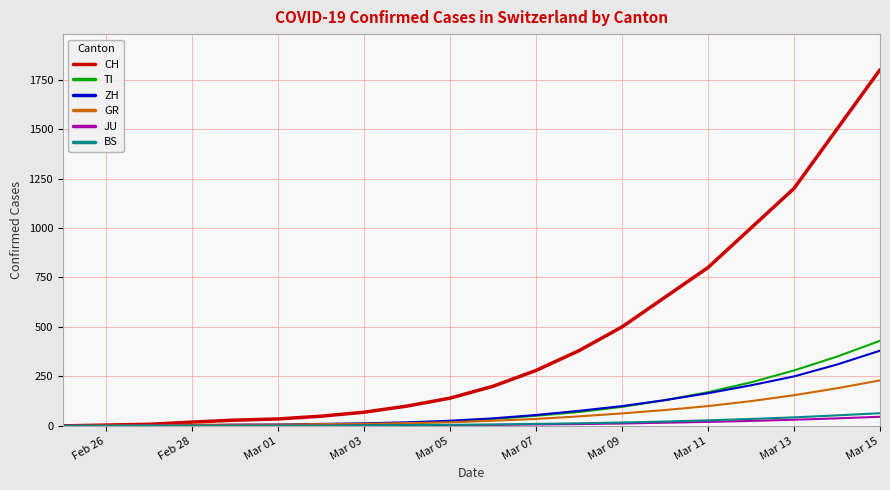

How many lines are shown in the chart?

6